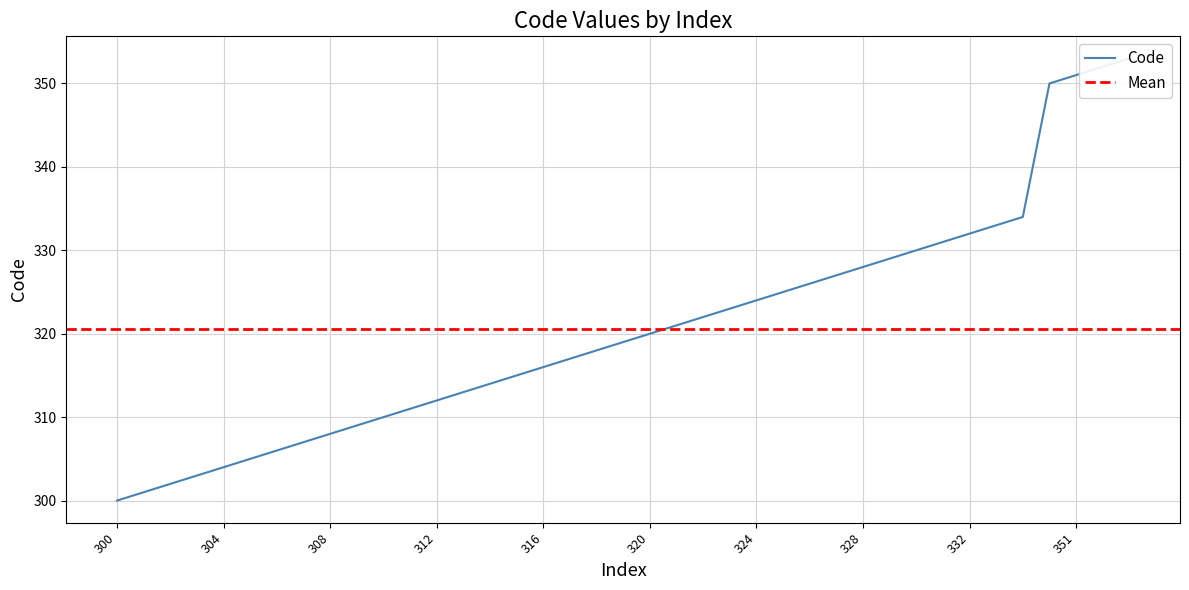

What is the sum of the values at 334 and 306?

640